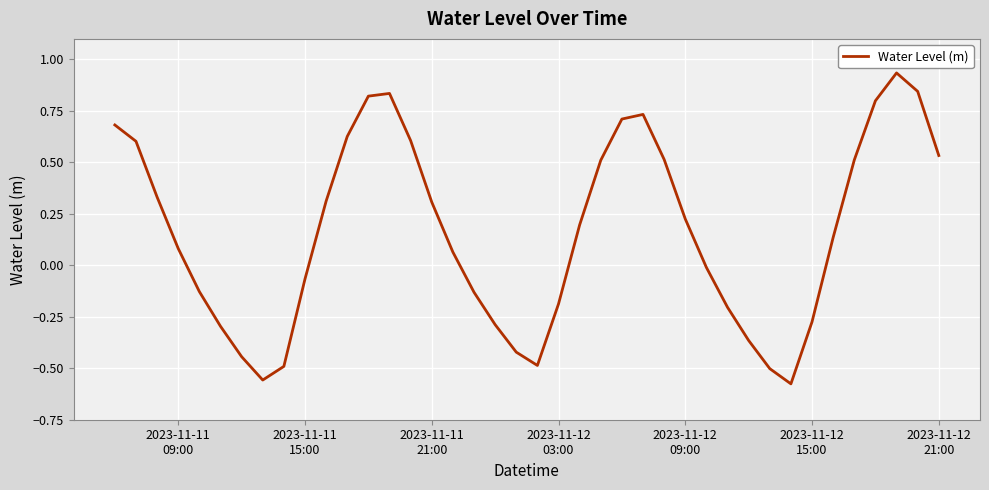

What is the difference between the maximum and minimum values?

1.5